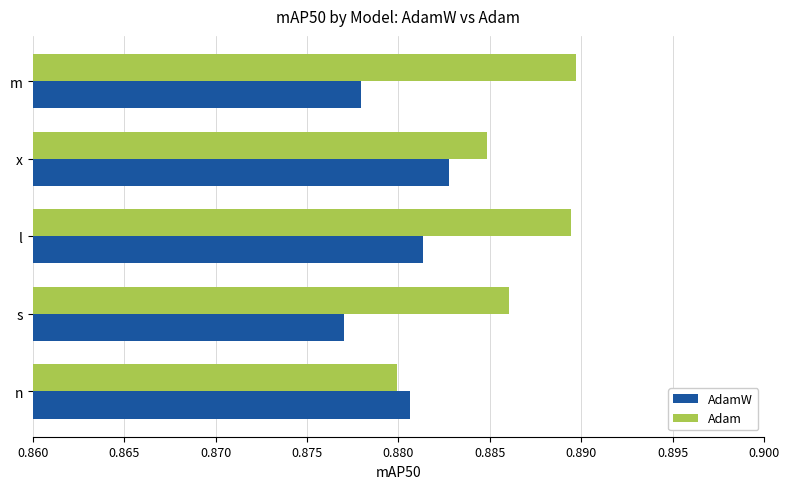

Count the Adam values in the range 0 to 1.

5